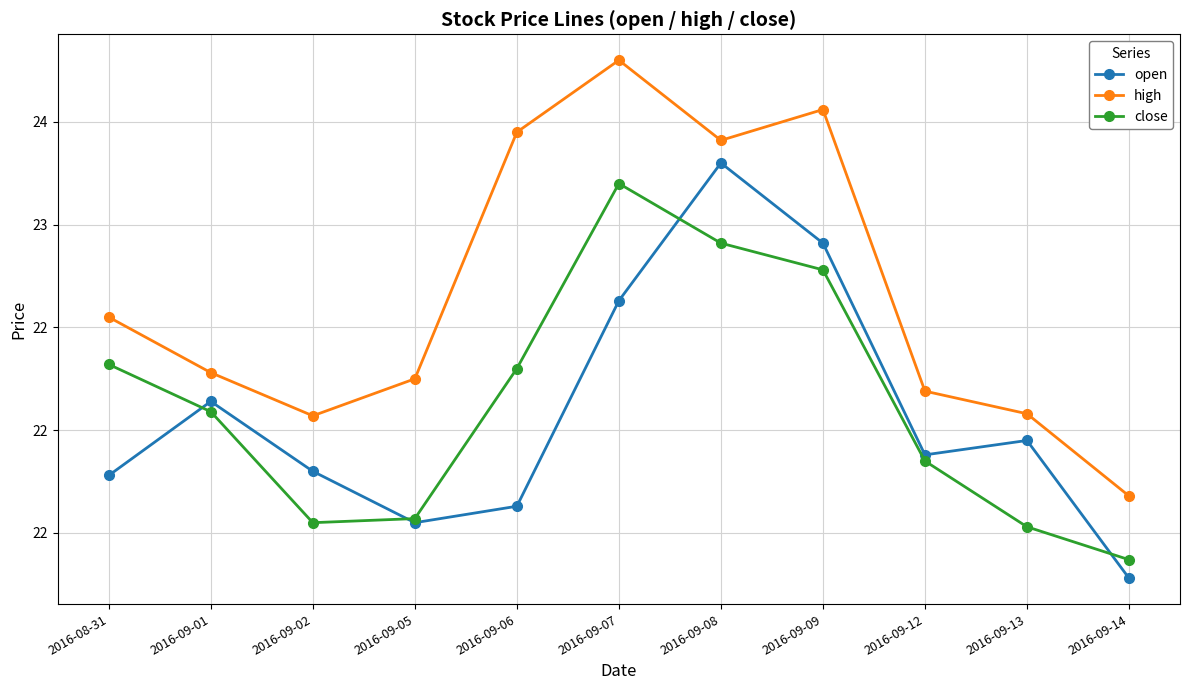

Reading left to right, transcribe all the data shown in this chart.

open: 2016-08-31=21.8	2016-09-01=22.1	2016-09-02=21.8	2016-09-05=21.6	2016-09-06=21.6	2016-09-07=22.6	2016-09-08=23.3	2016-09-09=22.9	2016-09-12=21.9	2016-09-13=21.9	2016-09-14=21.3
high: 2016-08-31=22.6	2016-09-01=22.3	2016-09-02=22.1	2016-09-05=22.2	2016-09-06=23.4	2016-09-07=23.8	2016-09-08=23.4	2016-09-09=23.6	2016-09-12=22.2	2016-09-13=22.1	2016-09-14=21.7
close: 2016-08-31=22.3	2016-09-01=22.1	2016-09-02=21.6	2016-09-05=21.6	2016-09-06=22.3	2016-09-07=23.2	2016-09-08=22.9	2016-09-09=22.8	2016-09-12=21.9	2016-09-13=21.5	2016-09-14=21.4